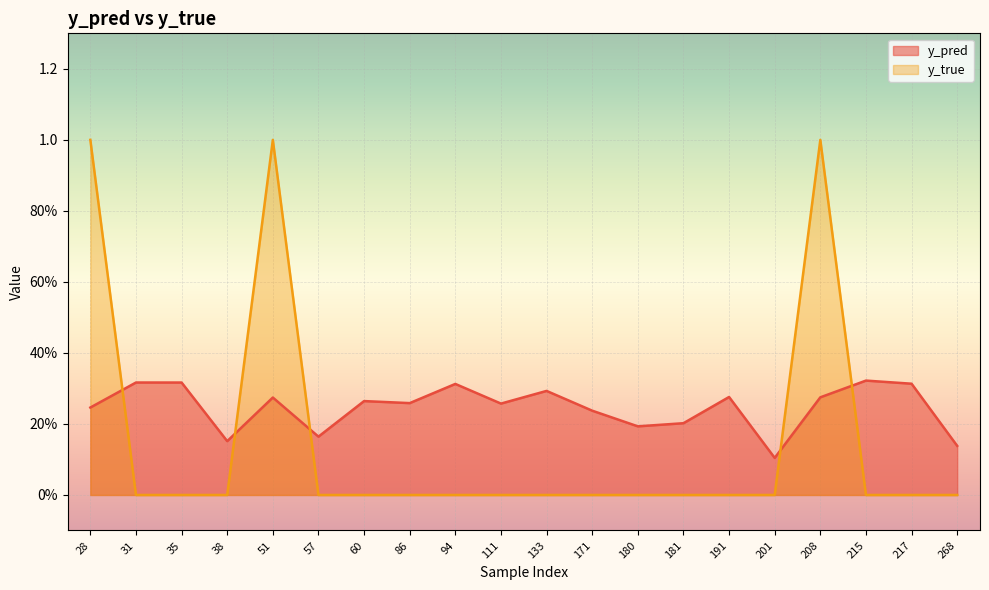

How many intersections are there between y_pred and y_true?

5